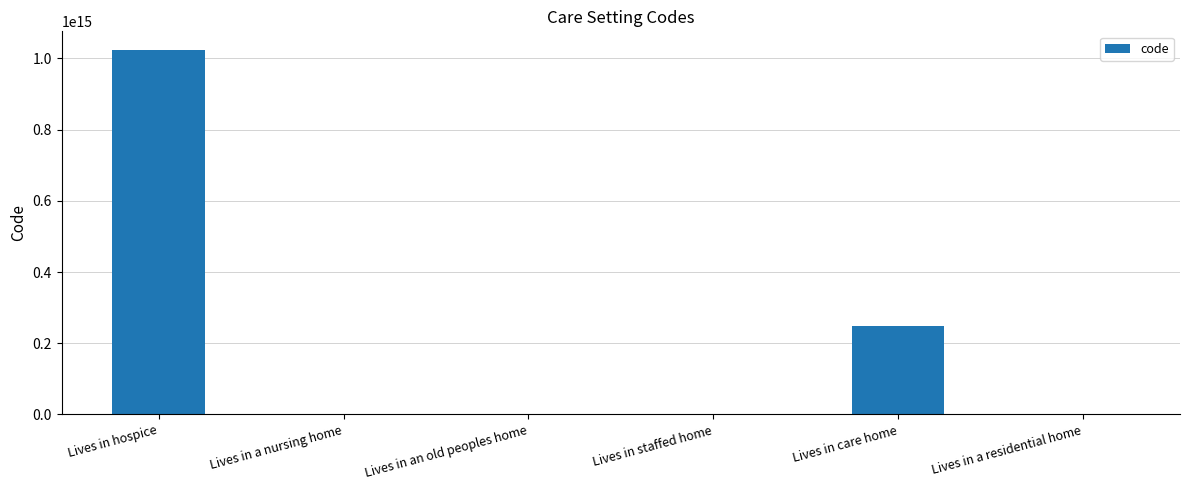

At which label is the value closest to 512385580367054?

Lives in care home